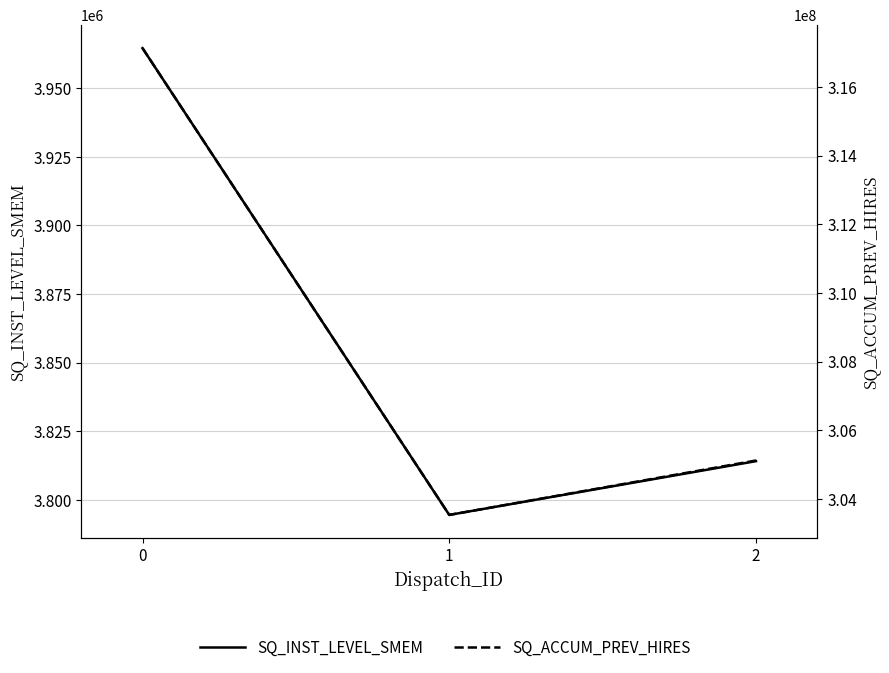

What is the difference between the SQ_INST_LEVEL_SMEM values at 0 and 2?

150436